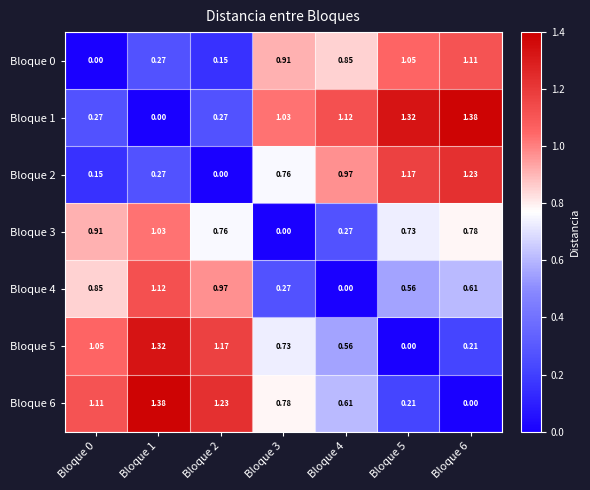

Is the value of Bloque 2 at Bloque 0 greater than the value of Bloque 1 at Bloque 6?

No